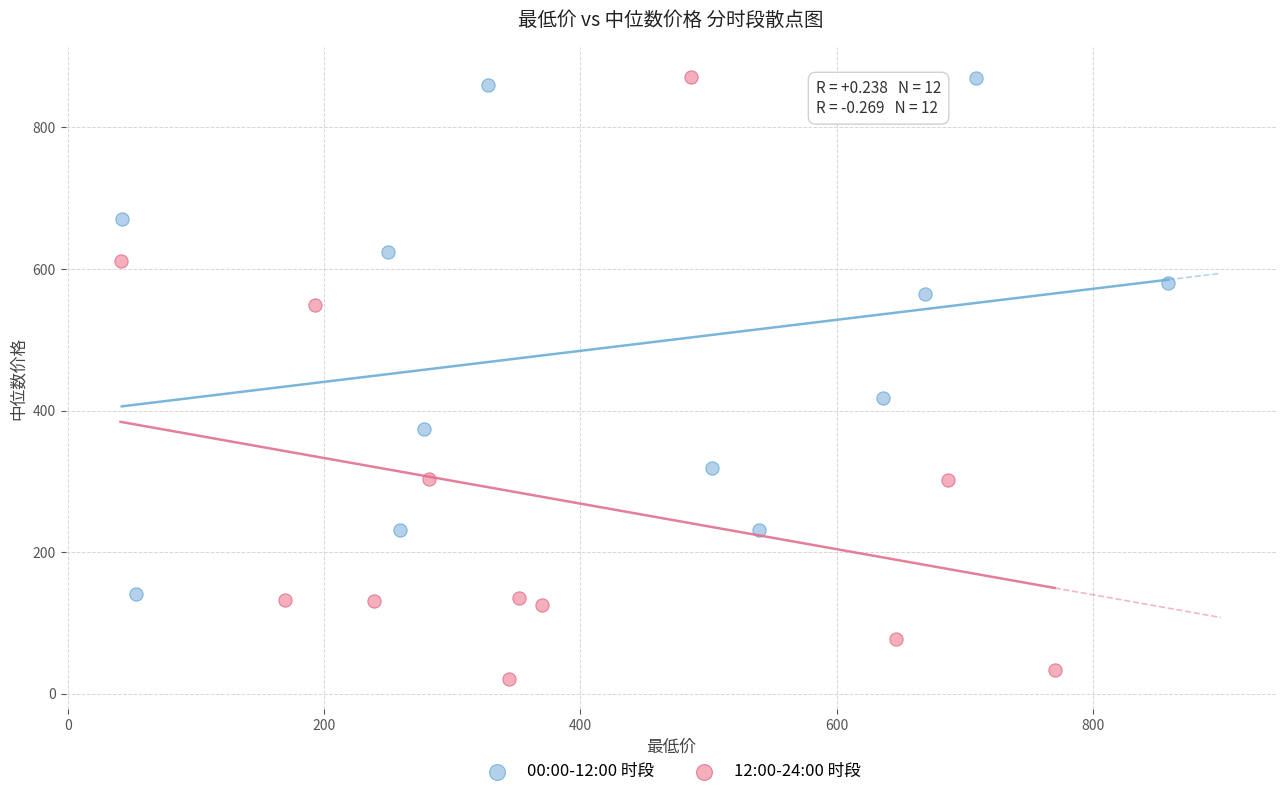

Which series has the largest Y range (max minus min)?

12:00-24:00 时段